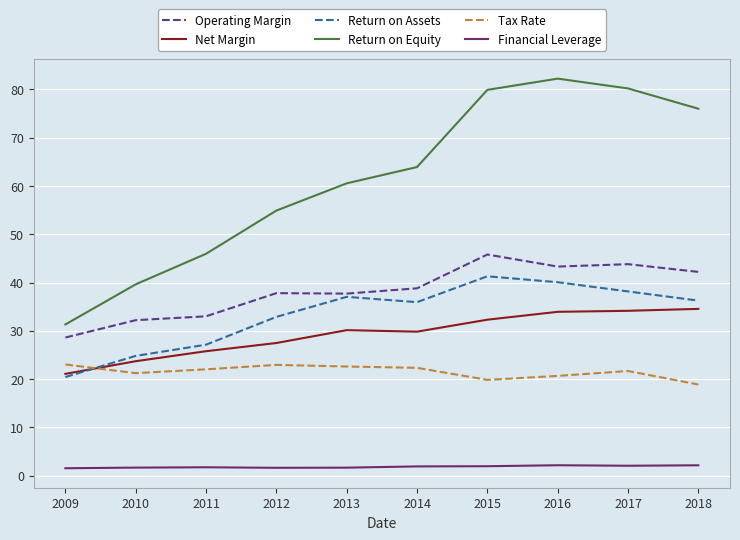

The Return on Equity series shows 62.5 at 2010. True or false?

False